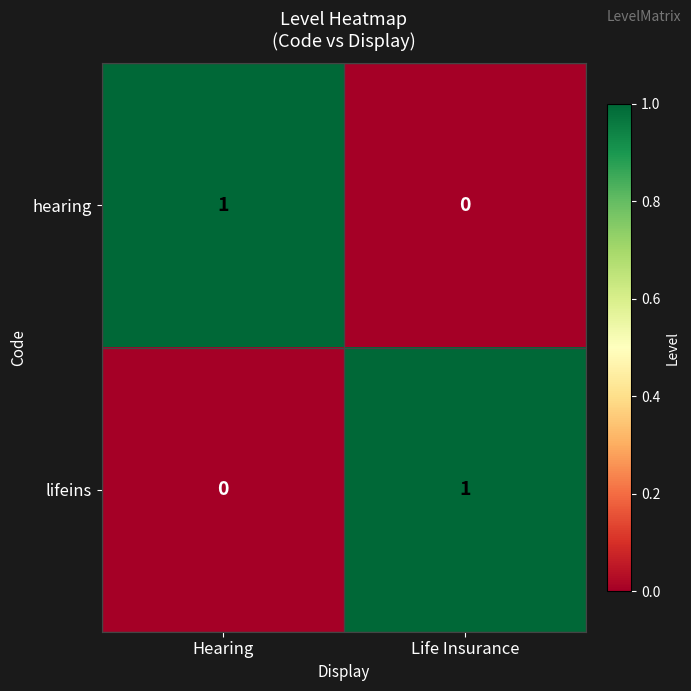

Where is hearing nearest to the value 0?

Life Insurance